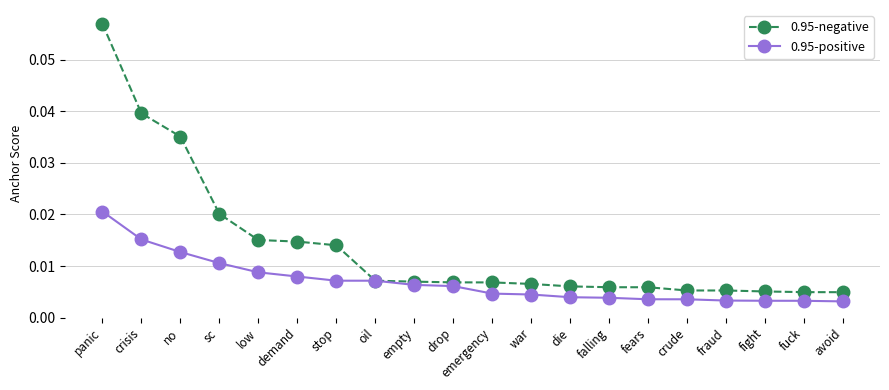

How many lines are shown in the chart?

2